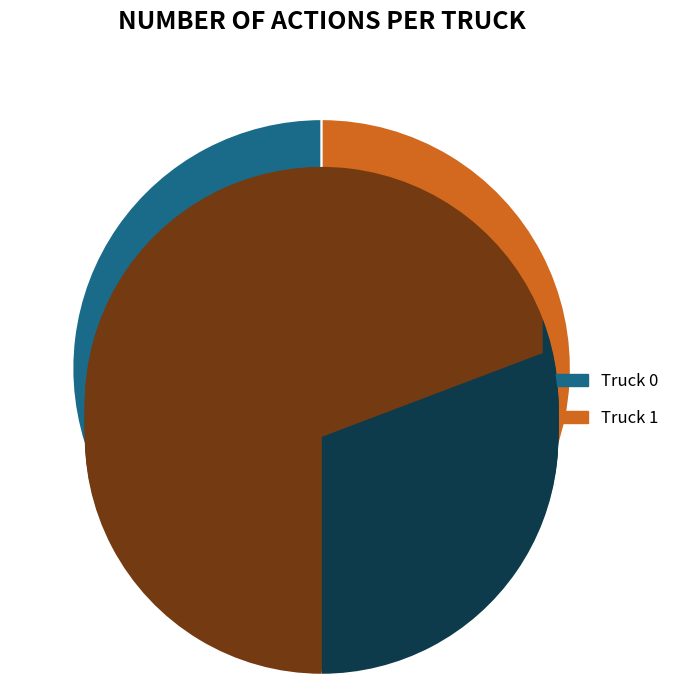

To the nearest percent, what portion does Truck 1 represent?

69%